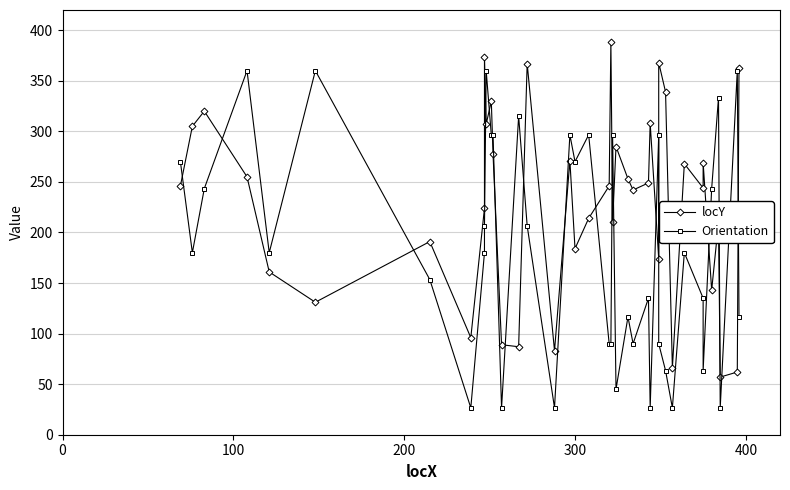

In locY, how many points are higher than both neighbors (excluding endpoints)?

13